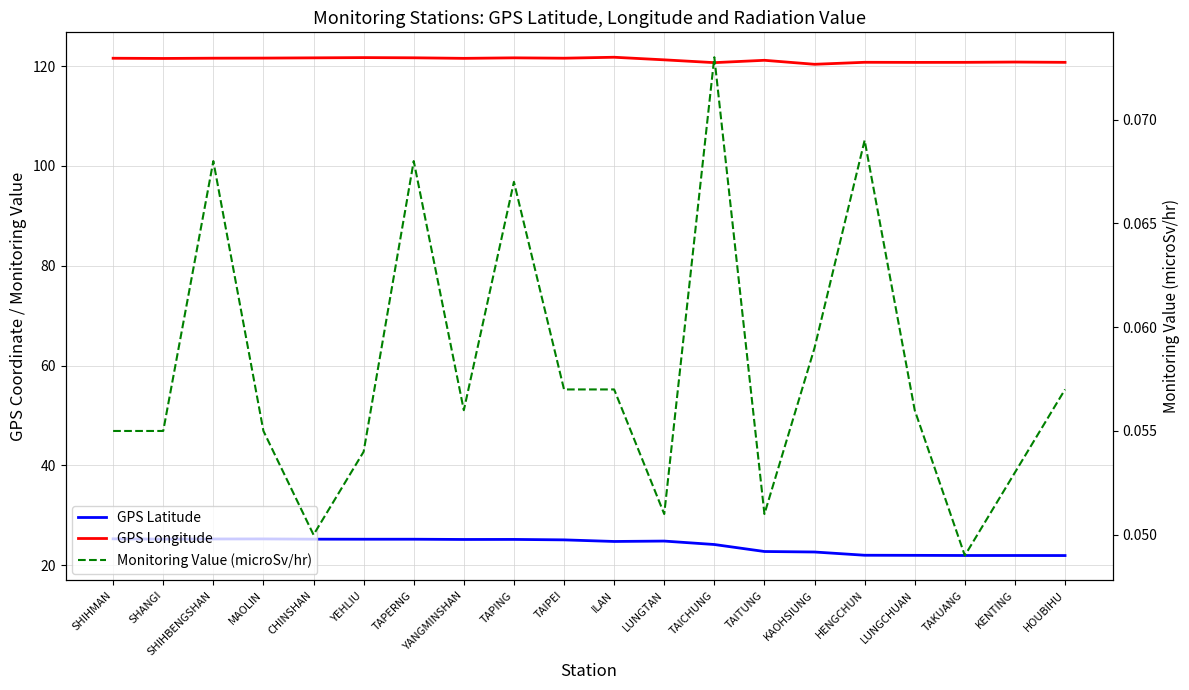

At HENGCHUN, list the series in order from largest to smallest.

GPS Longitude, GPS Latitude, Monitoring Value (microSv/hr)